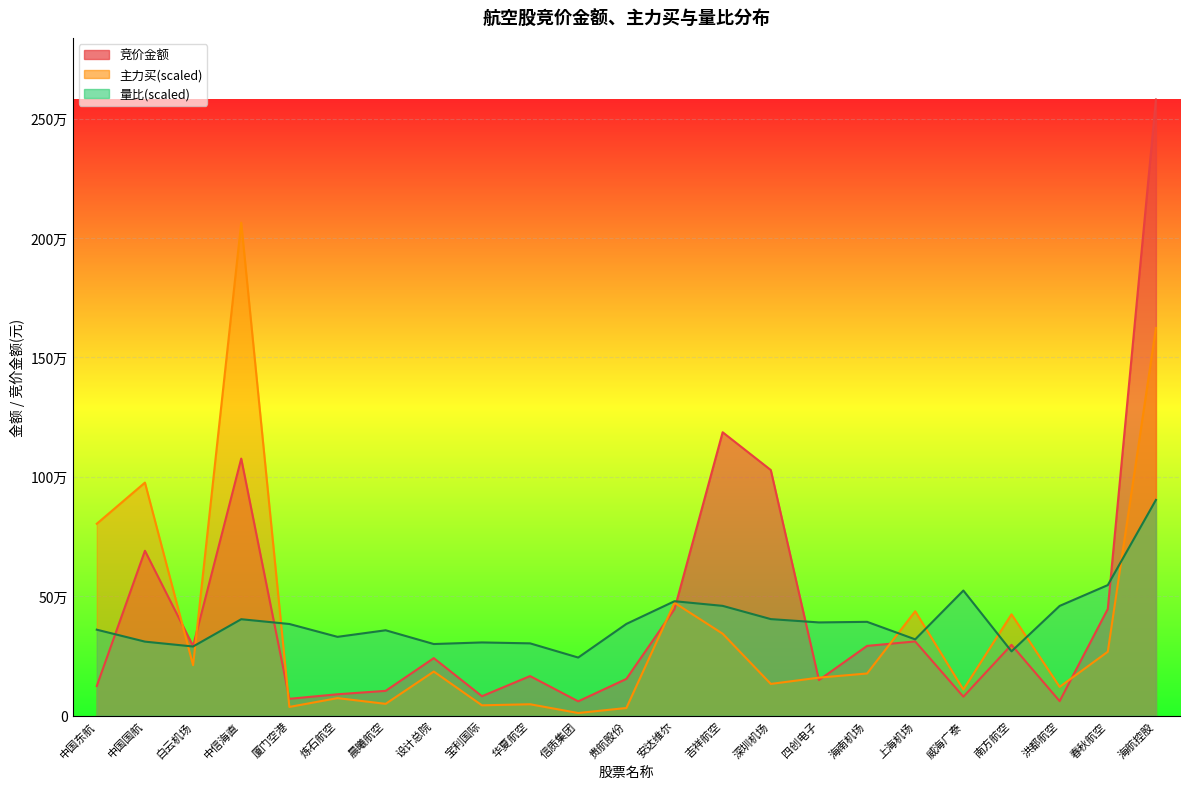

Reading left to right, list all the values displayed in this chart.

竞价金额: 中国东航=123778.0	中国国航=690276.0	白云机场=291078.0	中信海直=1076408.0	厦门空港=70000.0	炼石航空=89072.0	晨曦航空=103362.0	设计总院=240464.0	宝利国际=80925.0	华夏航空=165242.0	信质集团=59500.0	贵航股份=153389.0	安达维尔=445795.0	吉祥航空=1186668.0	深圳机场=1028412.0	四创电子=148422.0	海南机场=291716.0	上海机场=310400.0	威海广泰=78921.0	南方航空=296164.0	洪都航空=60310.0	春秋航空=446429.0	海航控股=2580660.0
主力买: 中国东航=803425.2	中国国航=975744.0	白云机场=210822.8	中信海直=2064528.0	厦门空港=36007.7	炼石航空=72938.4	晨曦航空=48930.4	设计总院=184287.7	宝利国际=42808.9	华夏航空=47225.4	信质集团=10543.0	贵航股份=31548.2	安达维尔=472252.8	吉祥航空=342810.5	深圳机场=132391.3	四创电子=158759.8	海南机场=176095.6	上海机场=436940.6	威海广泰=108759.6	南方航空=423992.8	洪都航空=120052.4	春秋航空=267236.1	海航控股=1623390.3
量比: 中国东航=359606.0	中国国航=309571.2	白云机场=289143.3	中信海直=403423.4	厦门空港=383480.0	炼石航空=329605.8	晨曦航空=357151.1	设计总院=299496.9	宝利国际=306187.7	华夏航空=302332.4	信质集团=242895.2	贵航股份=383692.8	安达维尔=478844.4	吉祥航空=459394.0	深圳机场=403913.1	四创电子=390024.3	海南机场=392472.5	上海机场=319062.1	威海广泰=523607.3	南方航空=268822.3	洪都航空=459157.6	春秋航空=546383.8	海航控股=903231.0